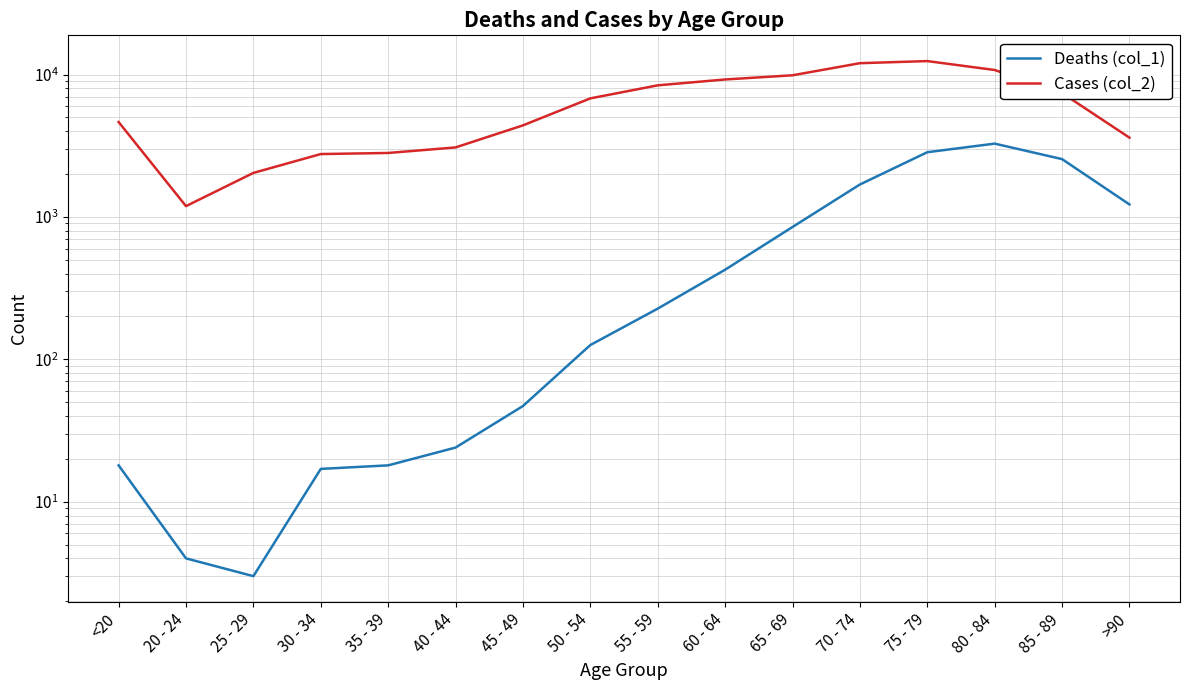

List the labels in order of Deaths (col_1) value, largest first.

80 - 84, 75 - 79, 85 - 89, 70 - 74, >90, 65 - 69, 60 - 64, 55 - 59, 50 - 54, 45 - 49, 40 - 44, <20, 35 - 39, 30 - 34, 20 - 24, 25 - 29